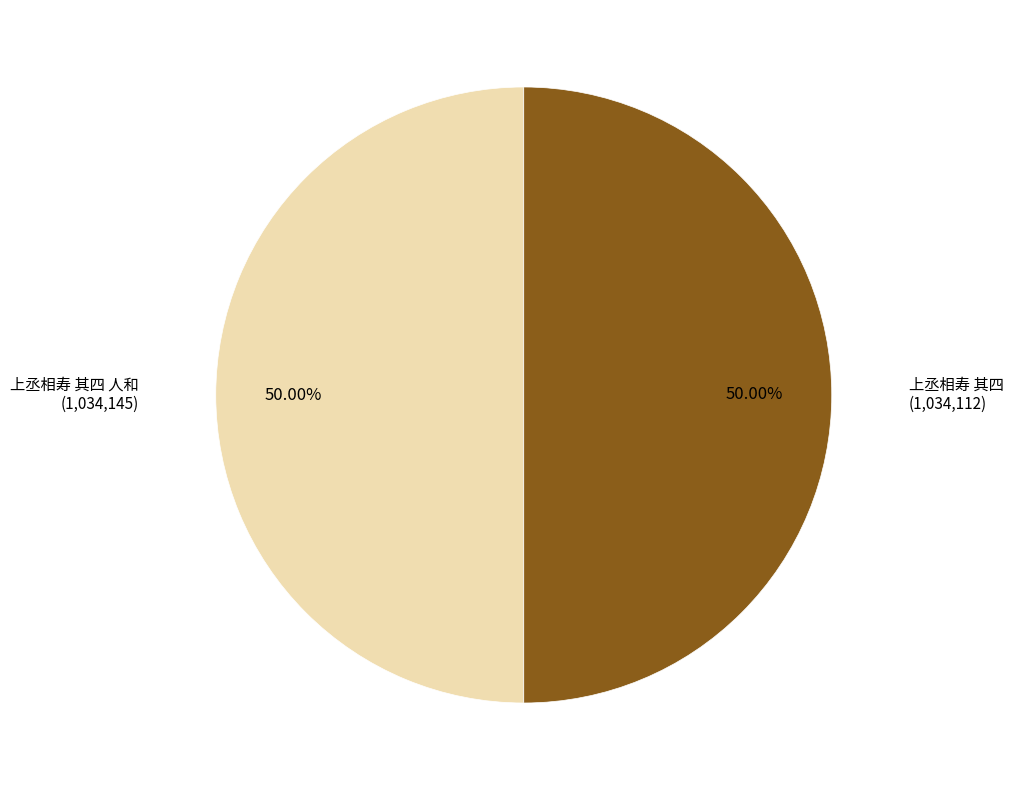

How many slices are in this pie chart?

2